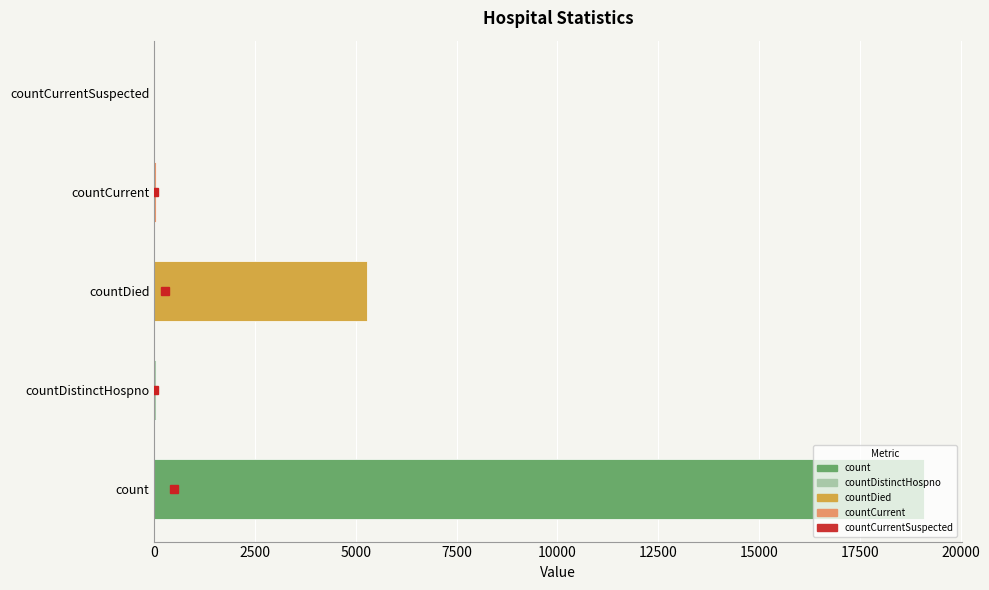

What is the sum of all values?

24446